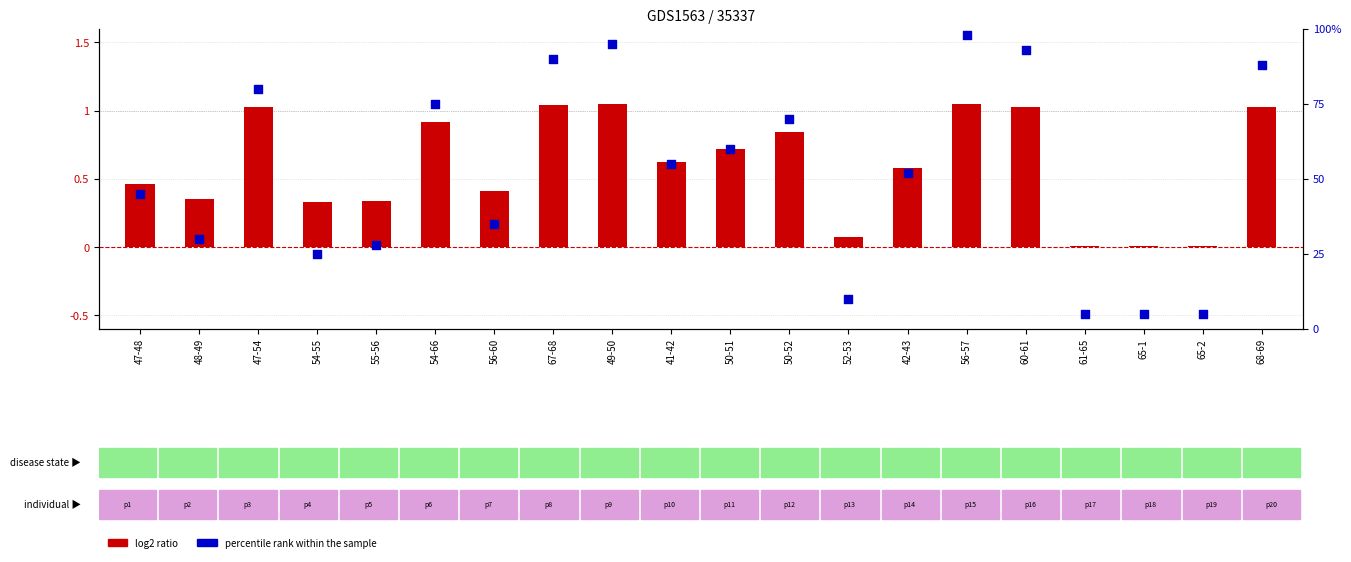

At which category is the sum across all series the highest?

56-57